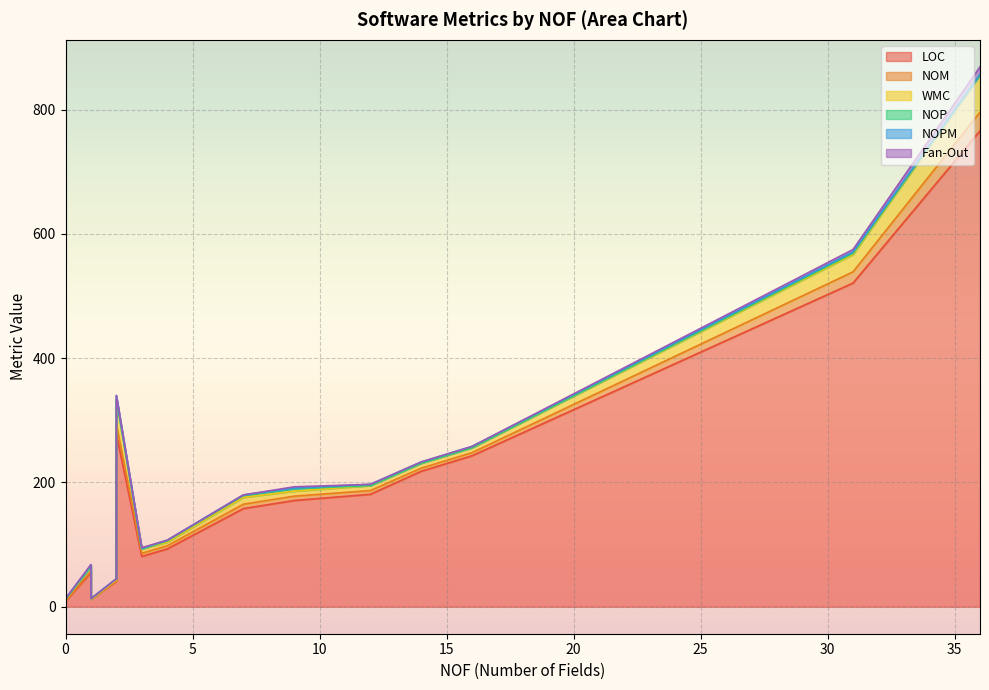

How many values in the NOPM series are below 1?

3